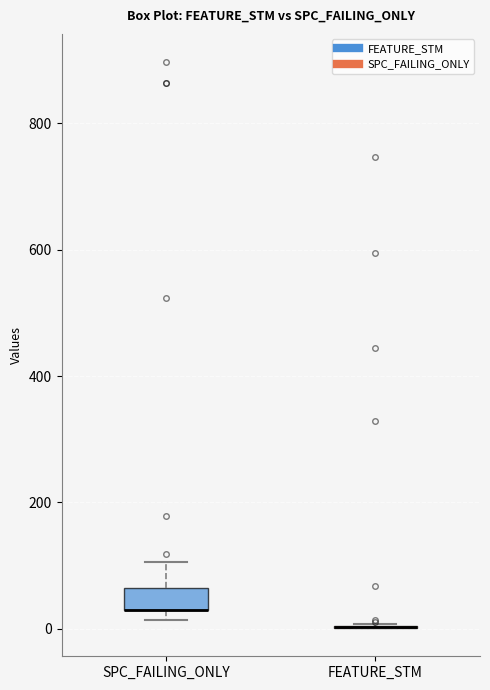

Reading left to right, read every box against the y-axis: the position of its median line, the range the box covers, and the ends of its whiskers. The values are not printed on the chart, so give them approximately, as read against the axis.

SPC_FAILING_ONLY: median 40 (drawn on the box's lower edge), box 40 to 60, whiskers 20 to 100
FEATURE_STM: box collapsed to a line at 0, whiskers 0 to 0